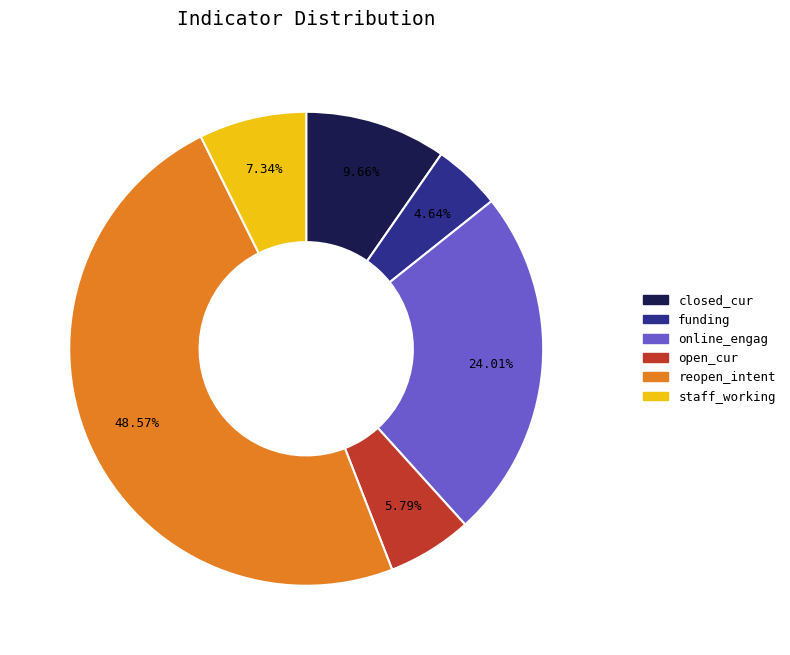

How many slices are in this pie chart?

6